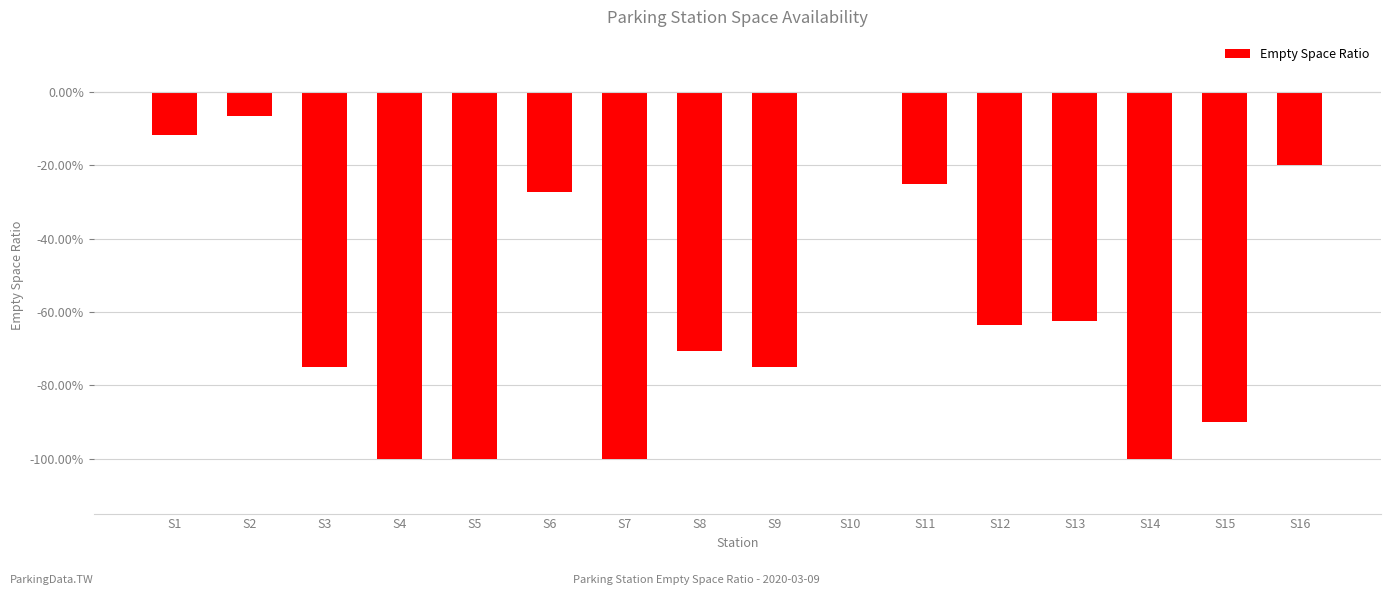

At which category does the chart reach its peak across all series?

S10